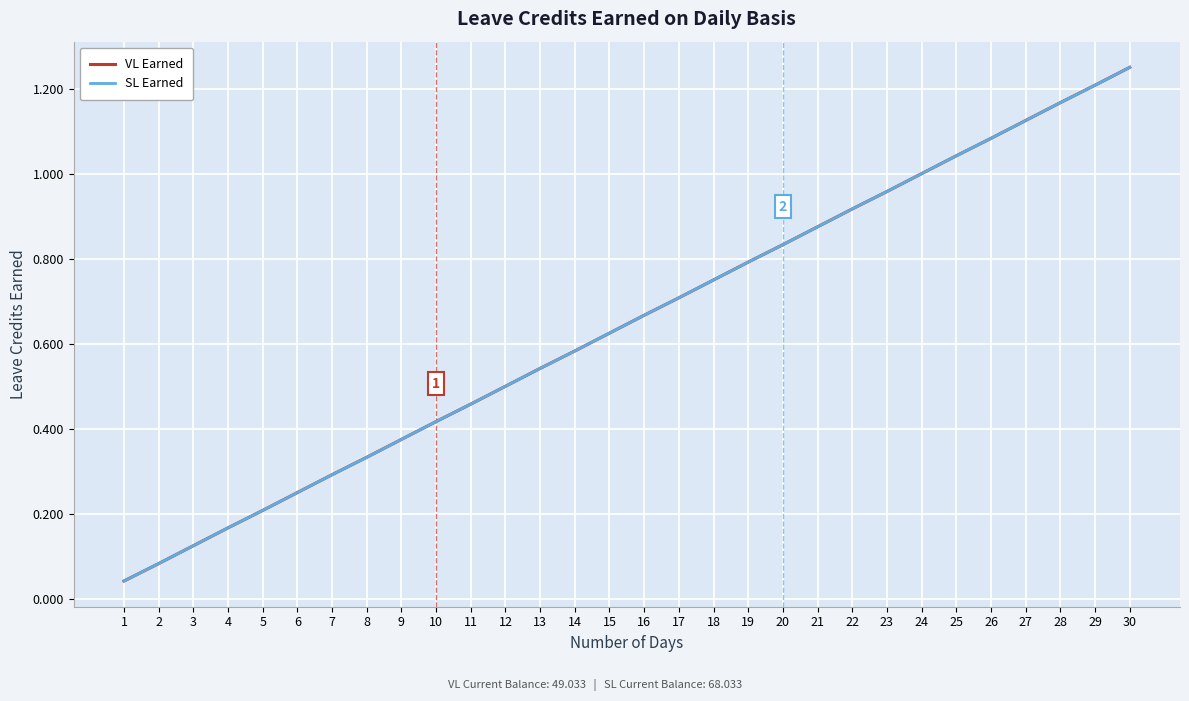

What is the value of the SL Earned point at the 9th from the left?

0.4